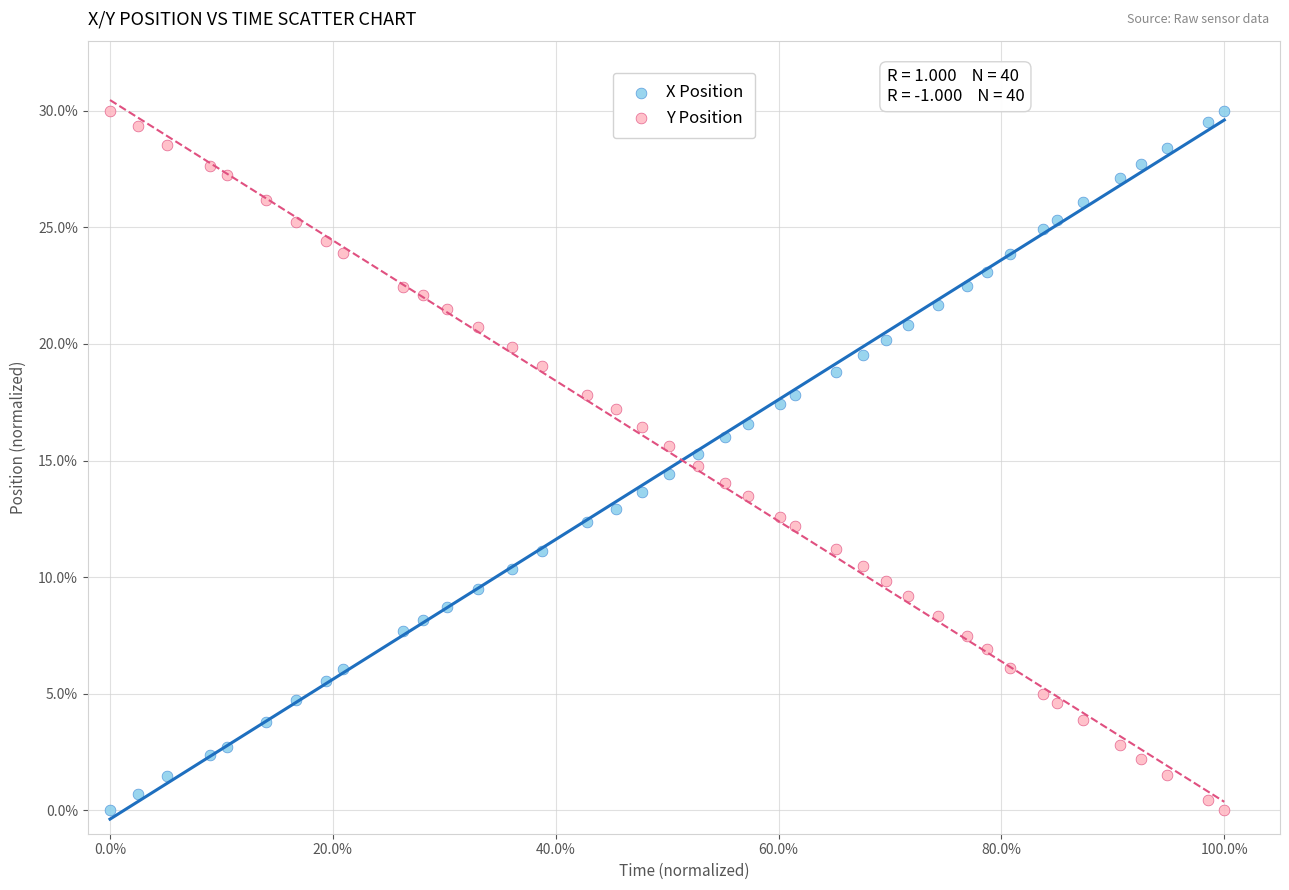

What are all the series names shown in the legend?

X Position, Y Position